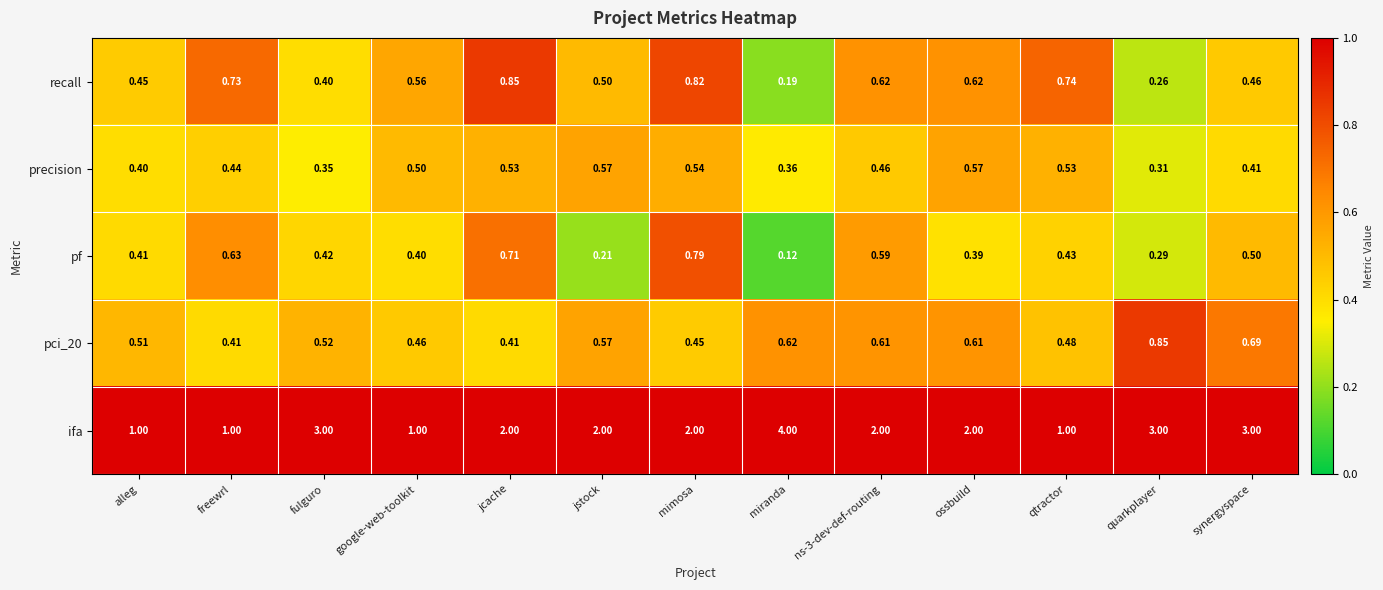

Which series has the widest spread of values?

ifa